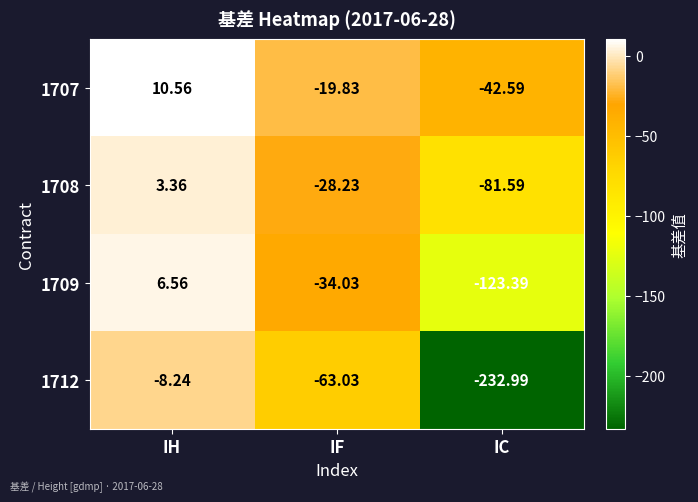

Rank the categories by 1708 value from lowest to highest.

IC, IF, IH